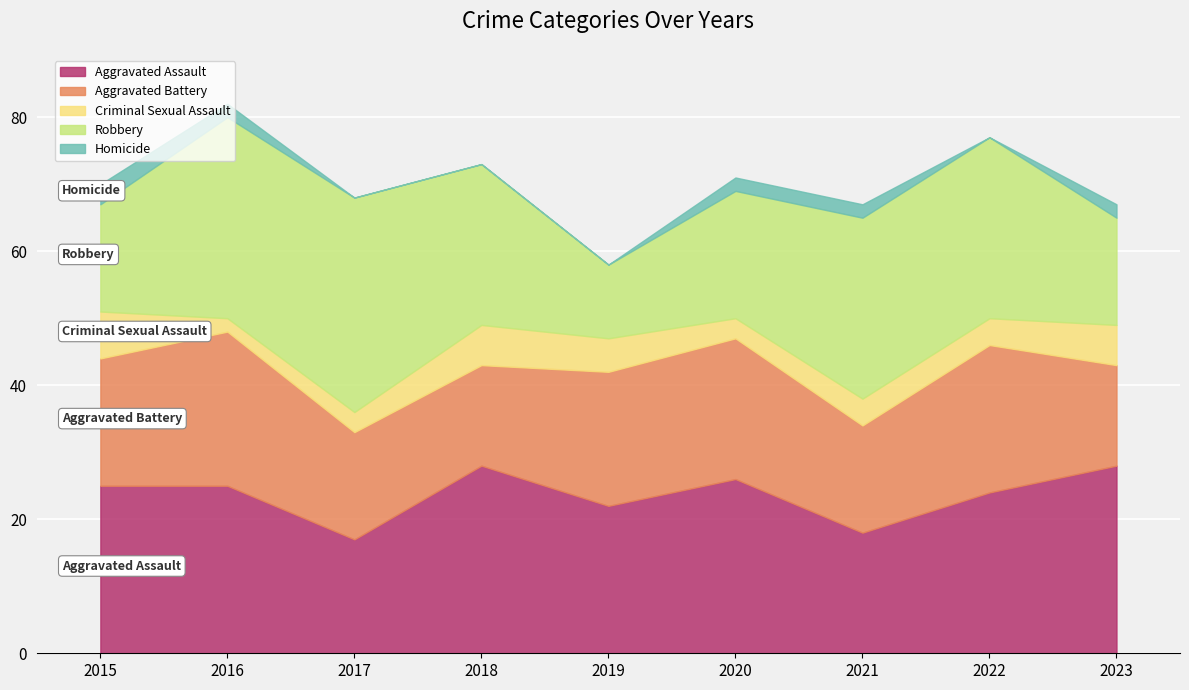

Which series has the widest spread of values?

Robbery